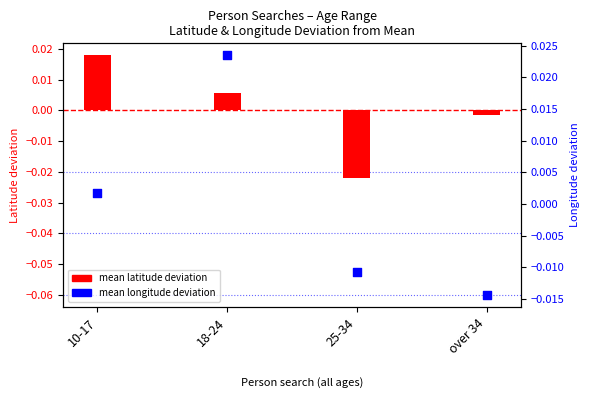

At how many categories does at least one series exceed 0?

2